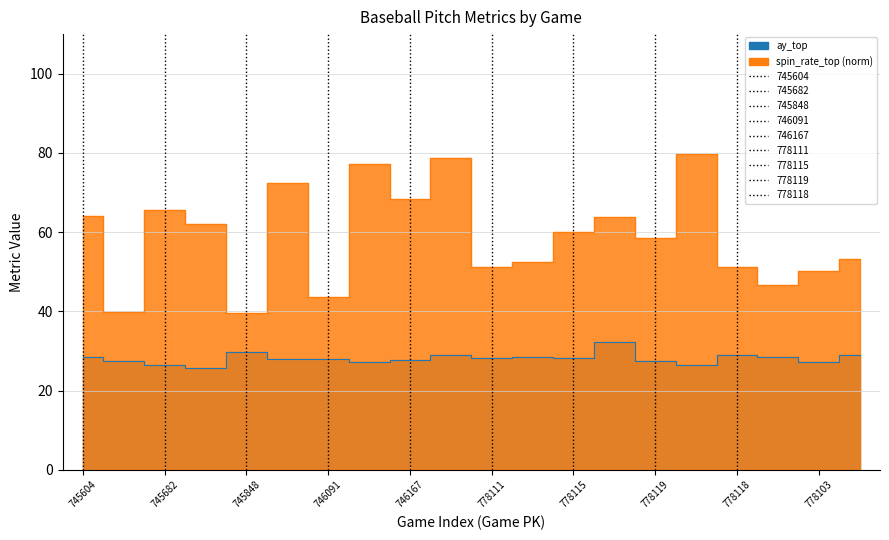

True or false: release_spin_rate_top and ay_top intersect in this chart.

False